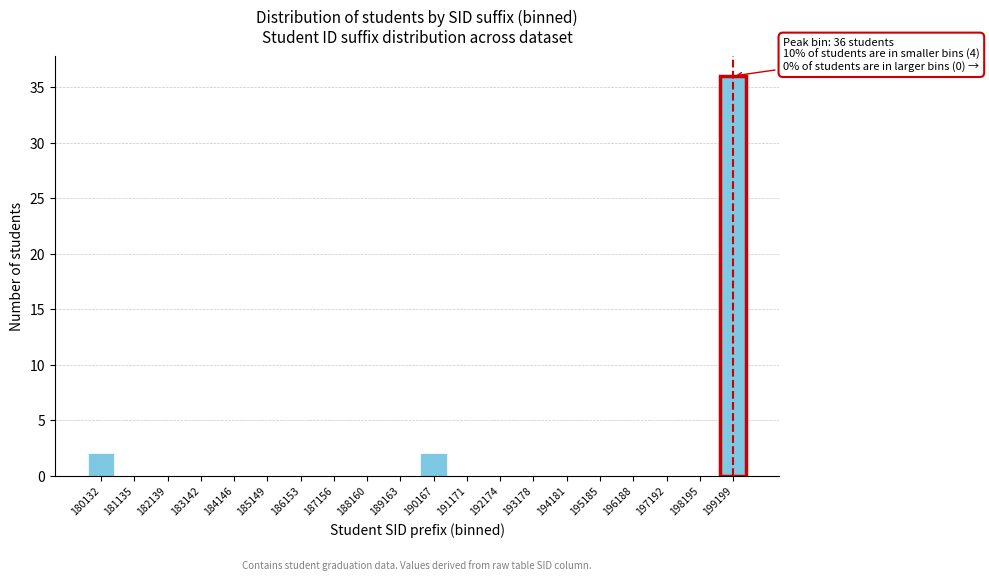

Reading left to right, extract all data points from this chart.

180132=2	181135=0	182139=0	183142=0	184146=0	185149=0	186153=0	187156=0	188160=0	189163=0	190167=2	191171=0	192174=0	193178=0	194181=0	195185=0	196188=0	197192=0	198195=0	199199=36